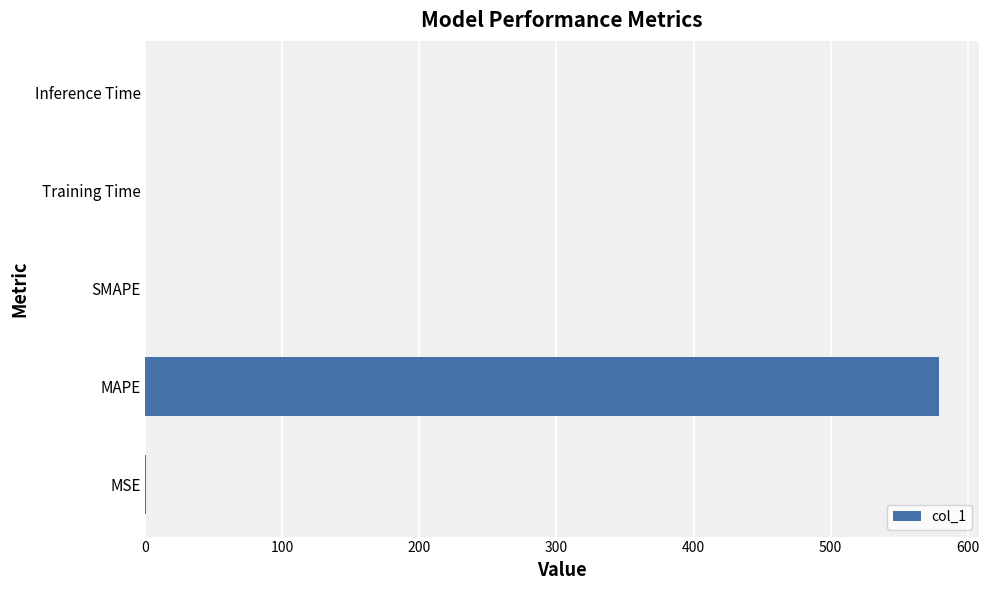

What is the sum of all values?

579.7